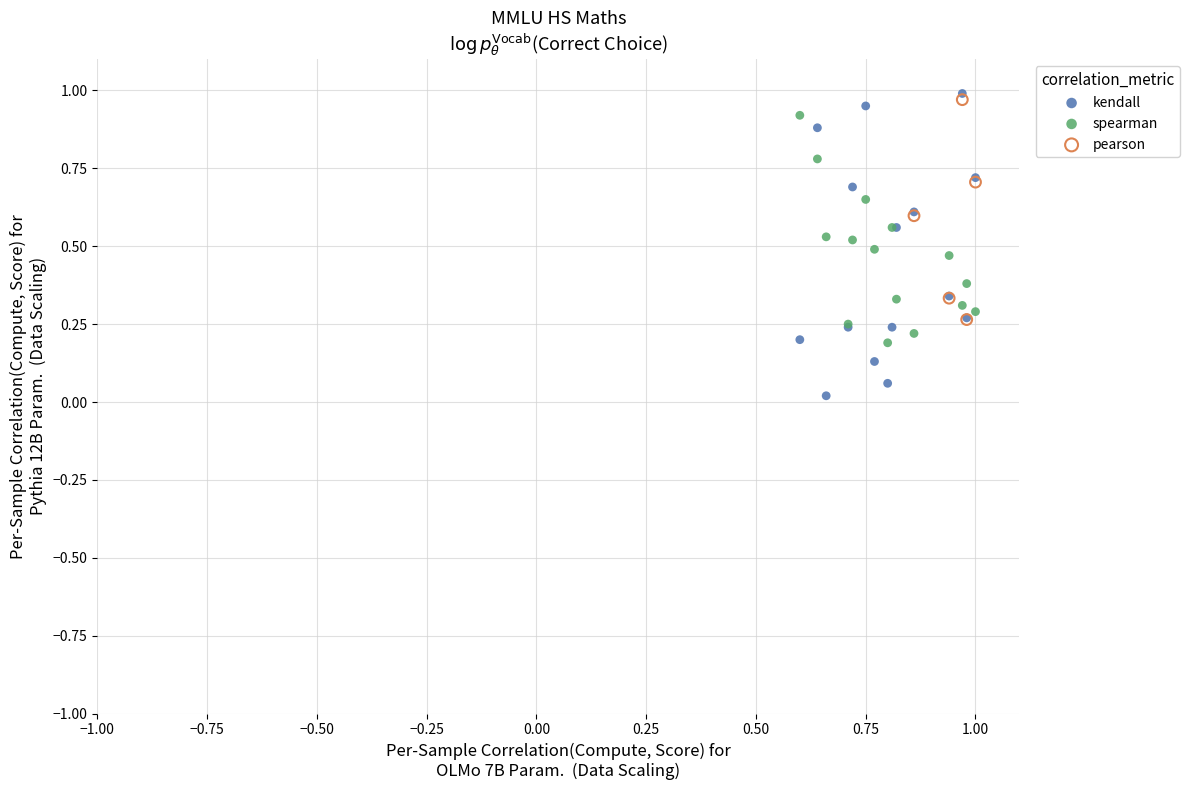

Which series has the widest spread of Y values?

kendall